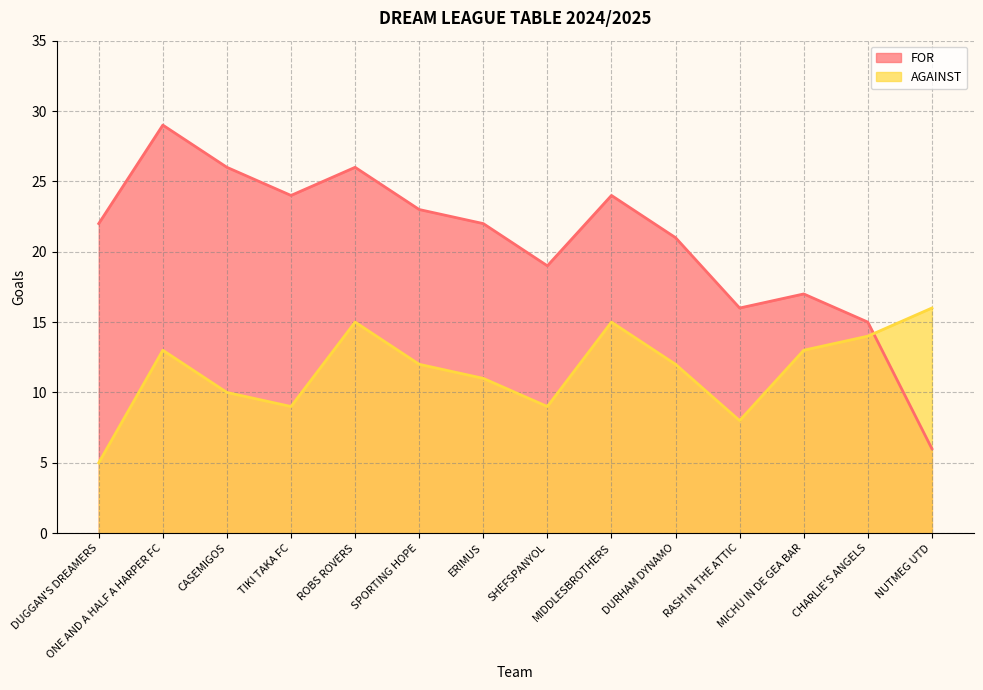

List the labels in order of FOR value, smallest first.

NUTMEG UTD, CHARLIE'S ANGELS, RASH IN THE ATTIC, MICHU IN DE GEA BAR, SHEFSPANYOL, DURHAM DYNAMO, DUGGAN'S DREAMERS, ERIMUS, SPORTING HOPE, TIKI TAKA FC, MIDDLESBROTHERS, CASEMIGOS, ROBS ROVERS, ONE AND A HALF A HARPER FC